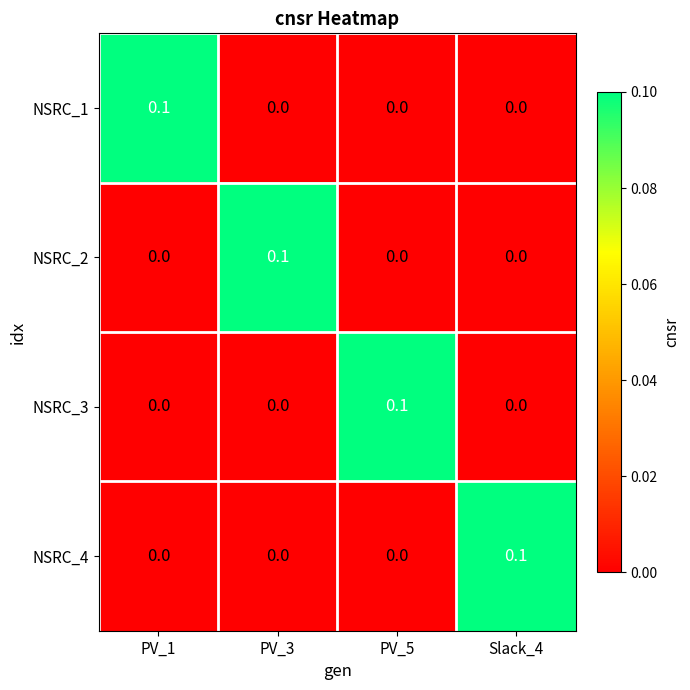

Count the number of categories in the chart.

4